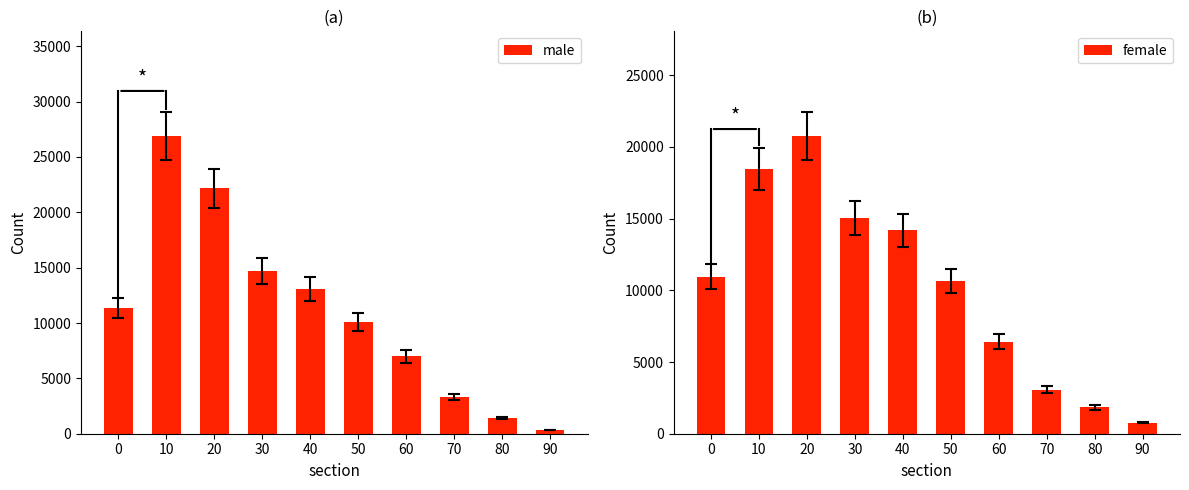

True or false: male has a value of 22174 at 20.

True